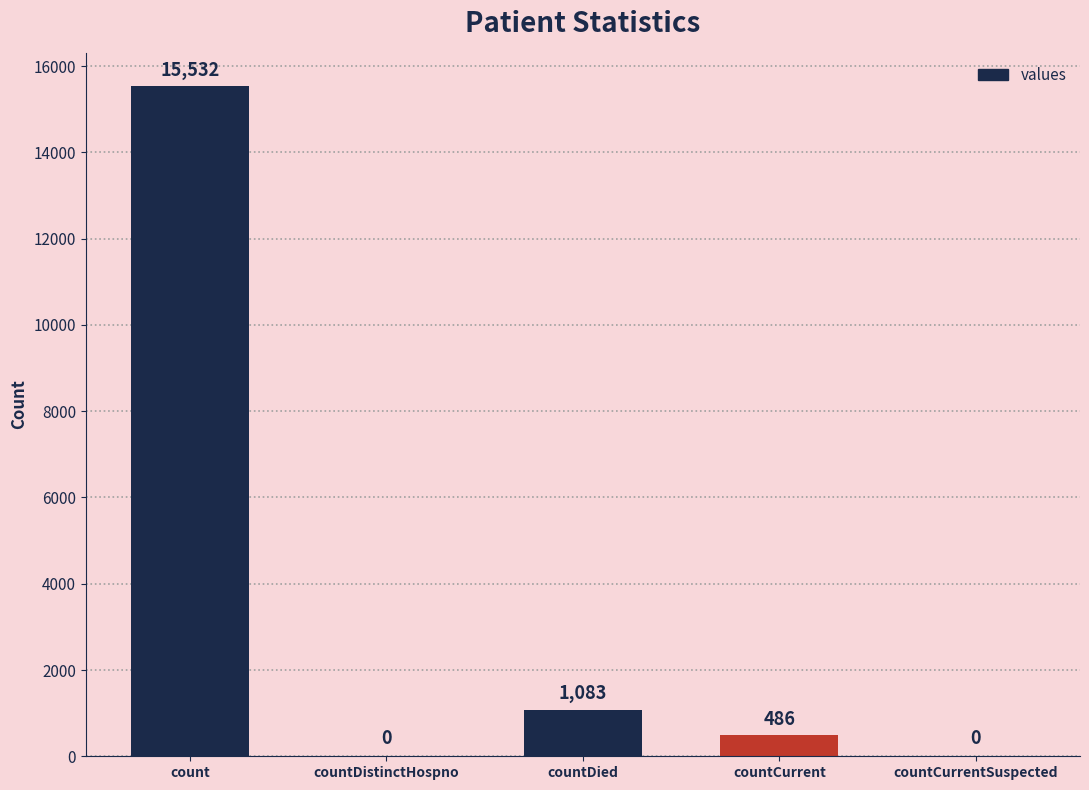

What is the sum of the values at countCurrentSuspected and countCurrent?

486